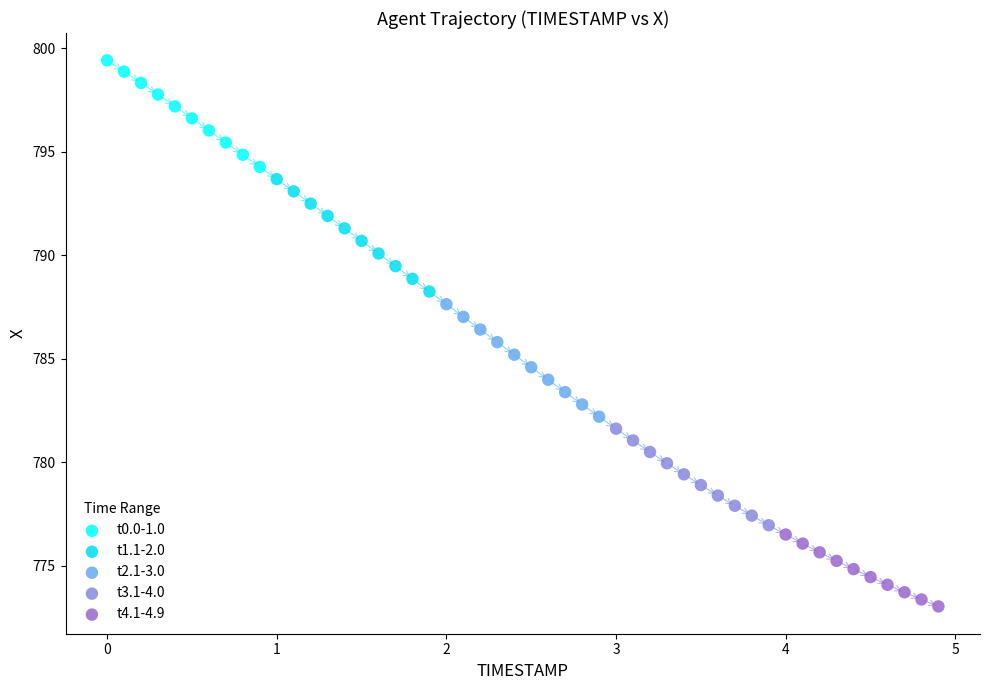

Which series has the largest Y range (max minus min)?

t2.1-3.0